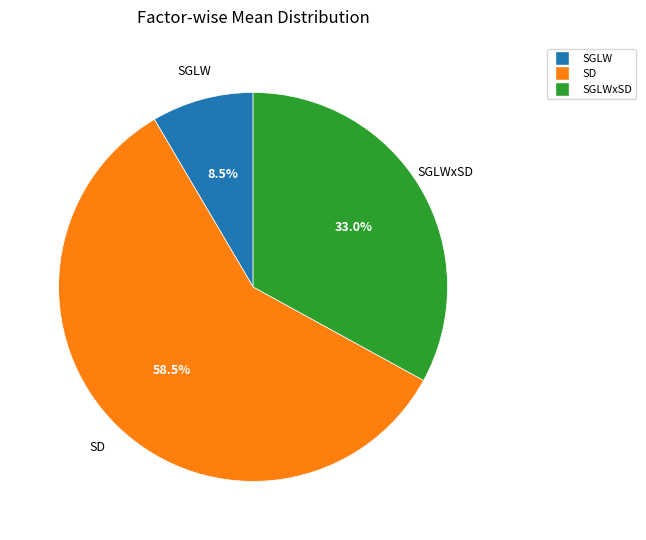

Is there any slice that represents more than half of the pie?

Yes